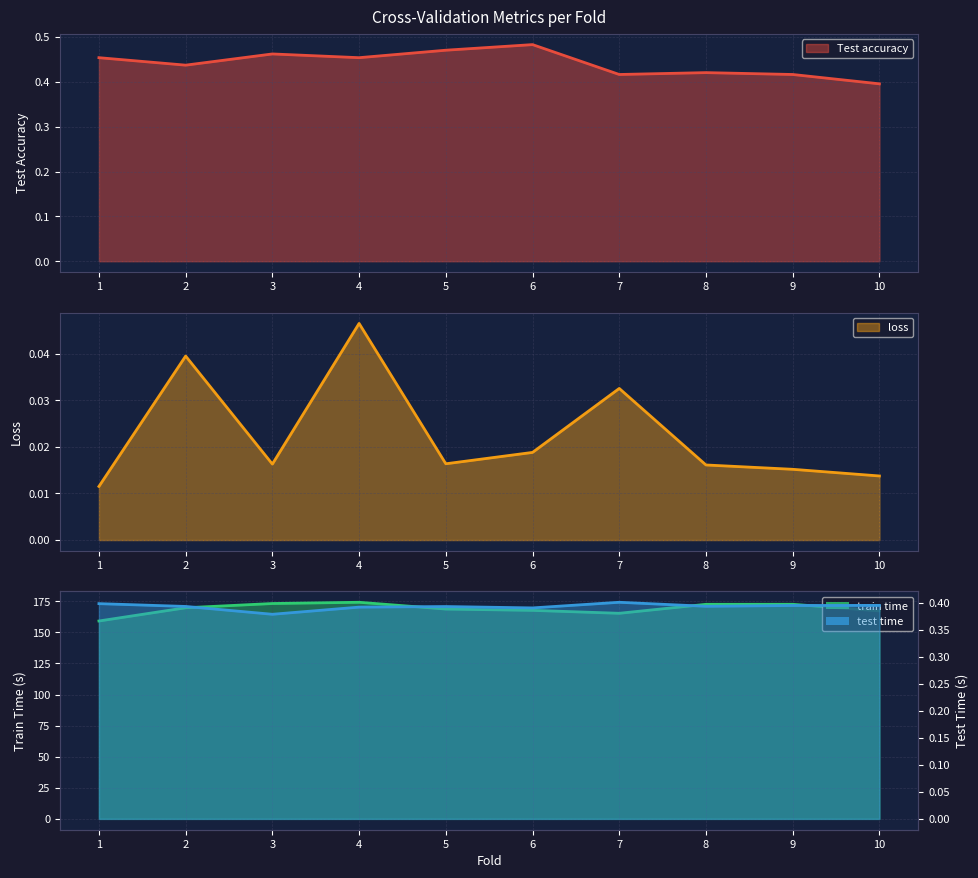

True or false: train time has a value of 159.1 at 1.

True